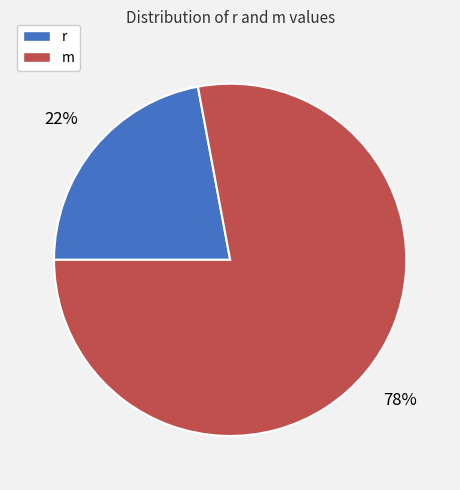

Approximately how many times larger is the value at m compared to r?

3.5